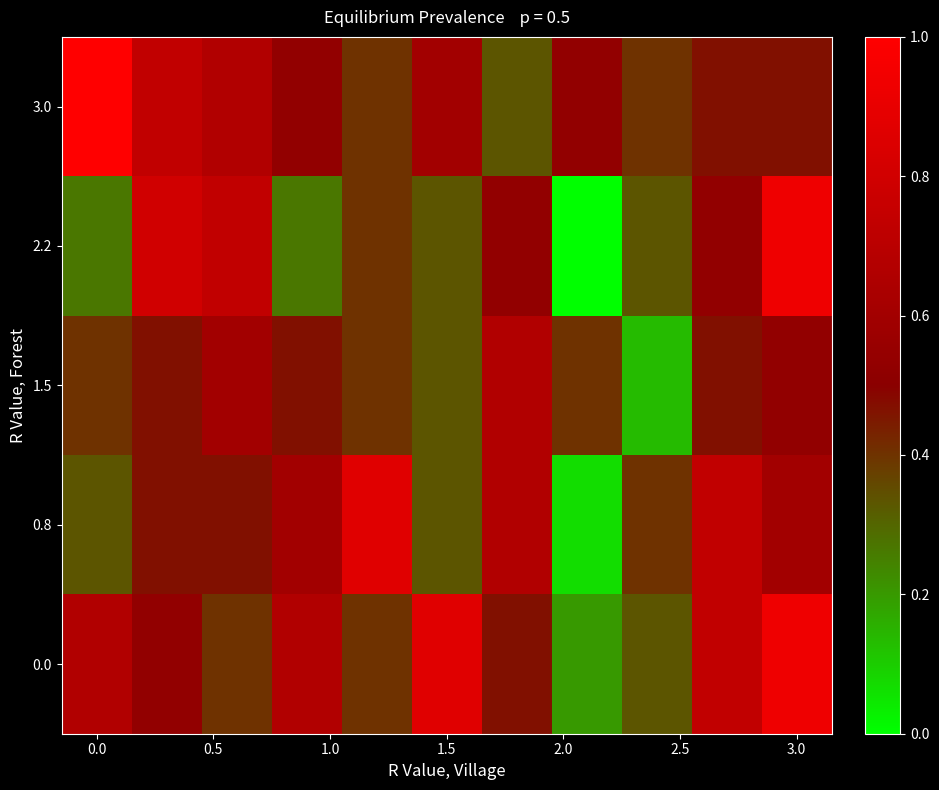

Rank the series by their maximum value, from lowest to highest.

1.5, 0.8, 2.2, 0.0, 3.0